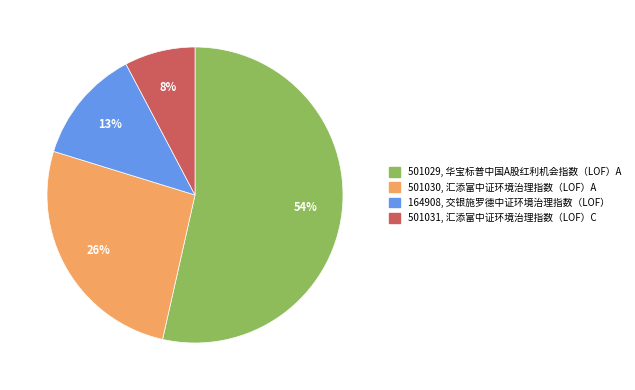

Is there a majority slice in this chart?

Yes